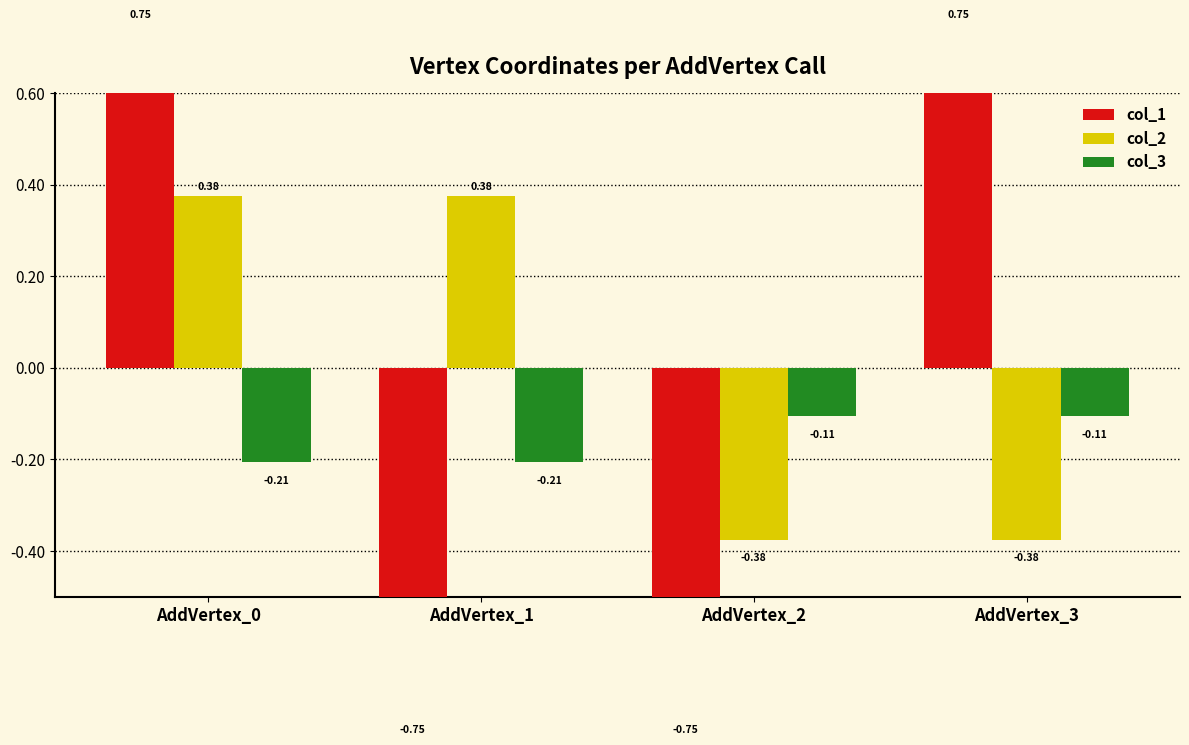

What is the value of the col_1 bar at the 1st from the left?

0.8